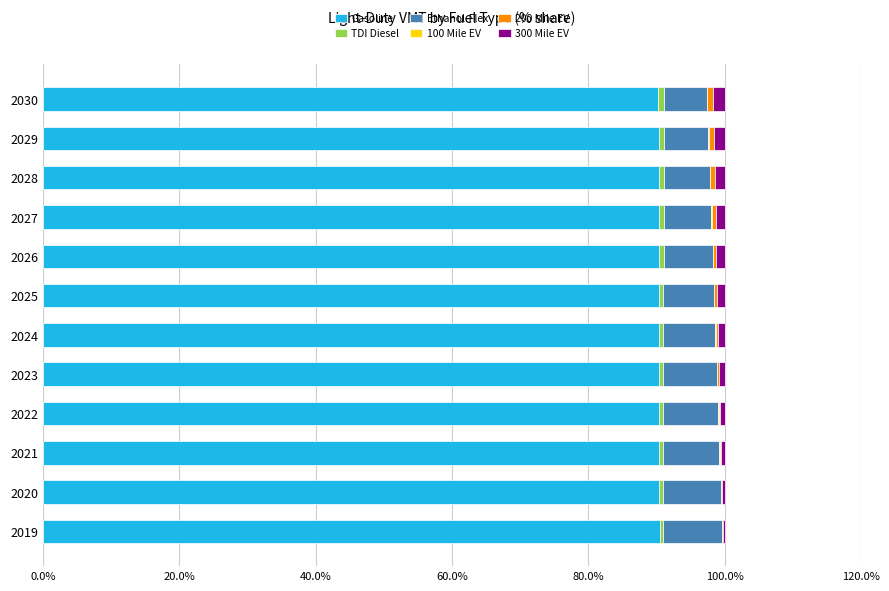

What is the highest value of the Gasoline series?

90.5